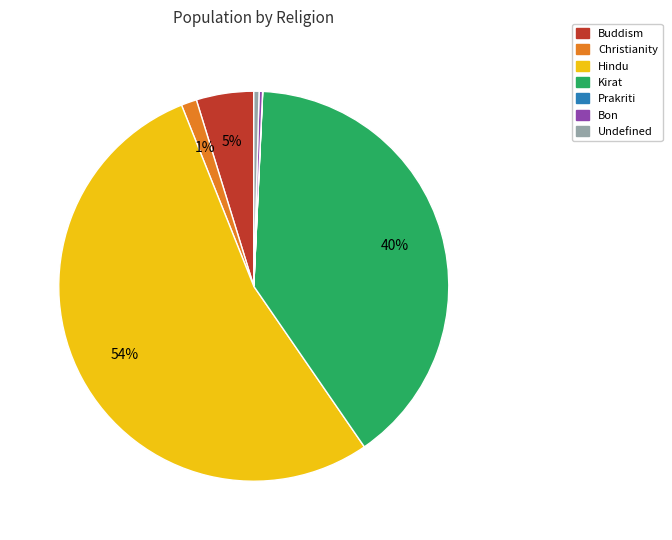

Does Hindu represent more than half of the total?

Yes